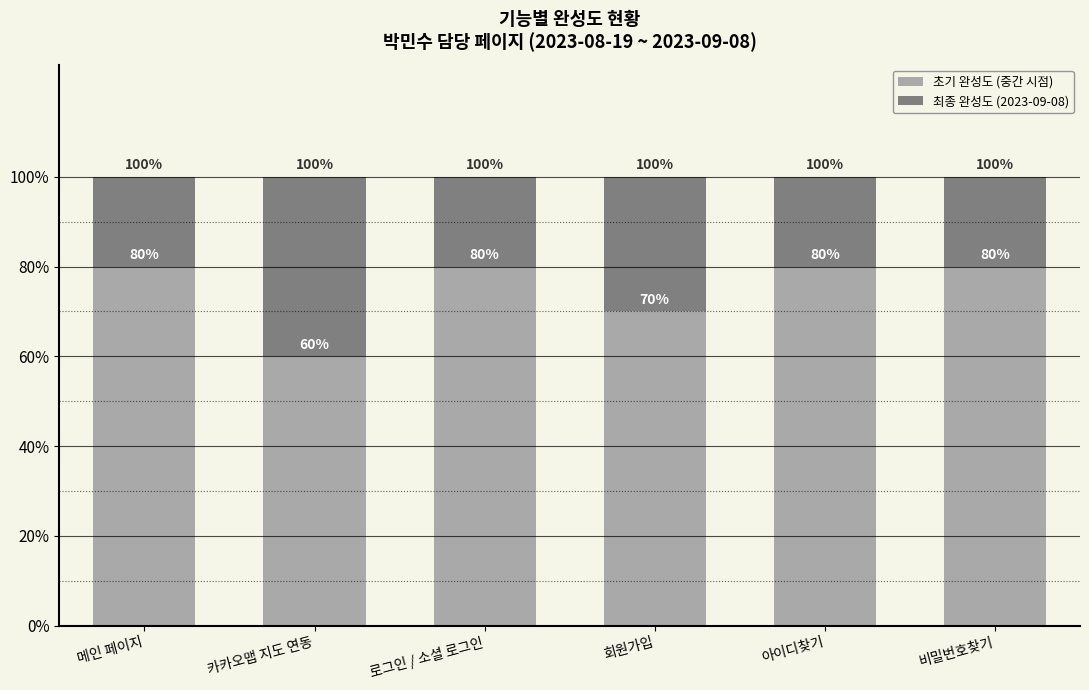

Is it true that 초기 완성도 (중간 시점) equals 0.3 at 메인 페이지?

False